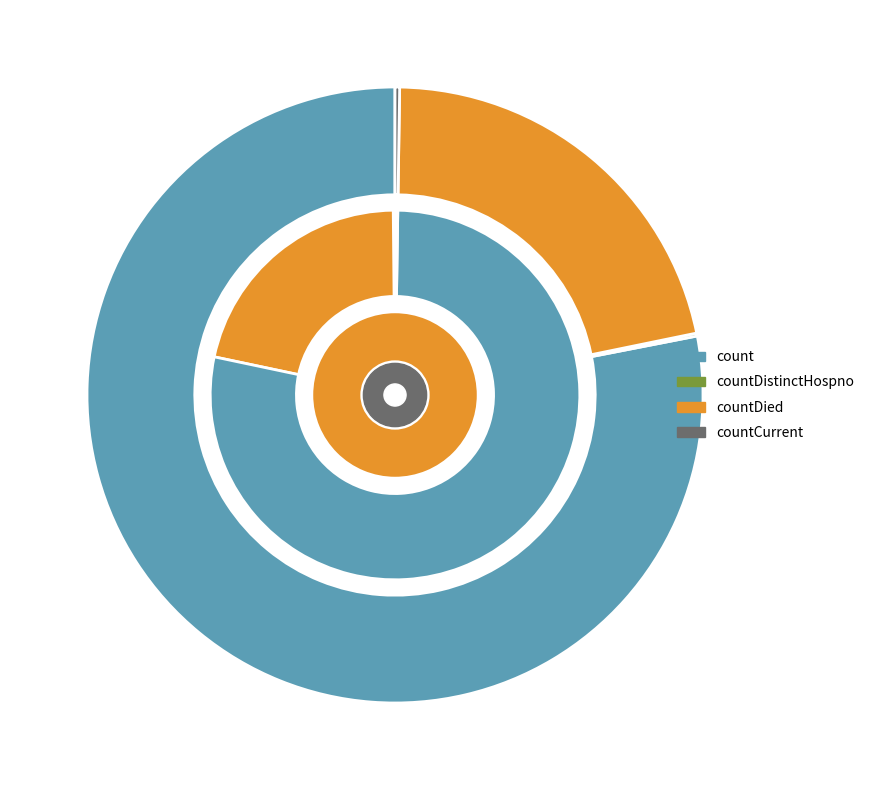

What portion of the pie excludes countCurrent?

99.8%